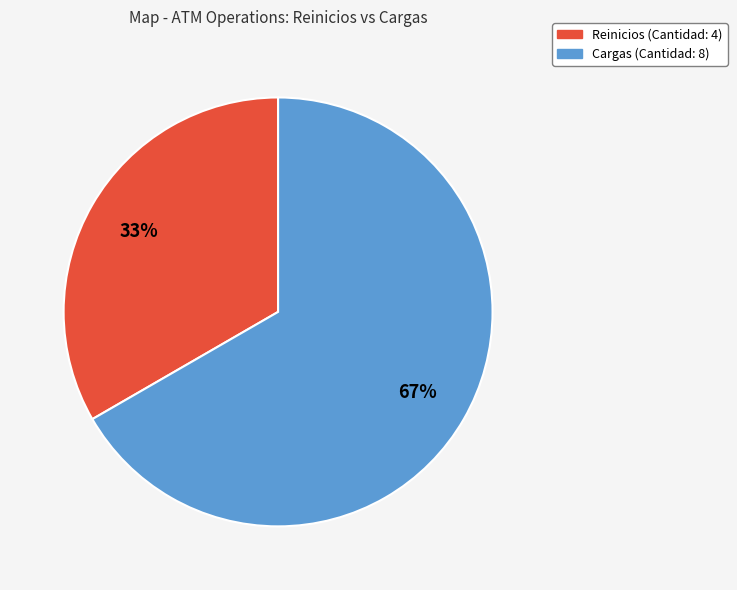

What is the majority slice?

Cargas